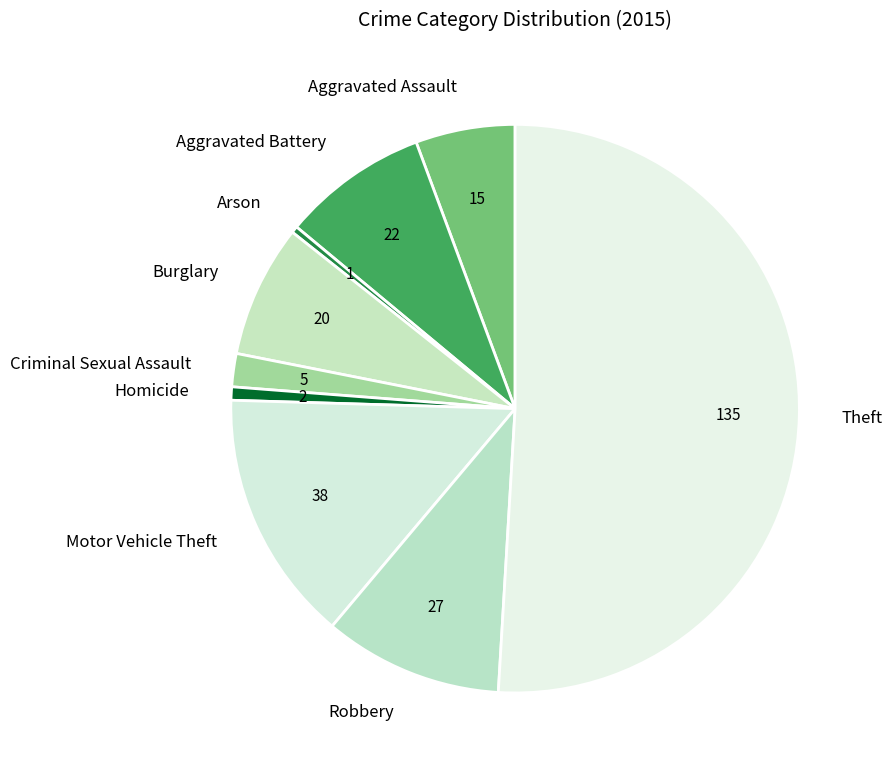

Is the sum of Motor Vehicle Theft and Homicide greater than half?

No